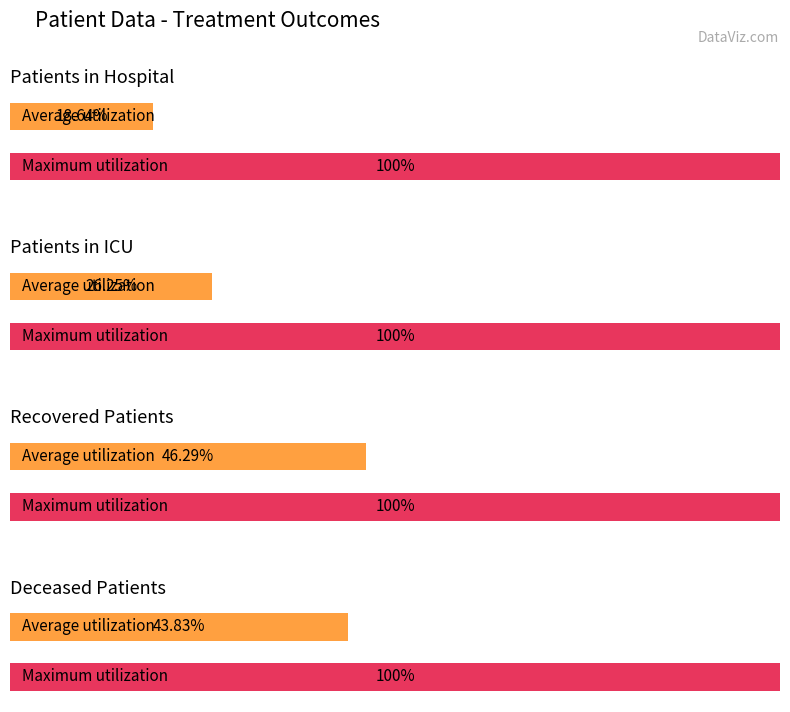

Are the bars horizontal?

Yes